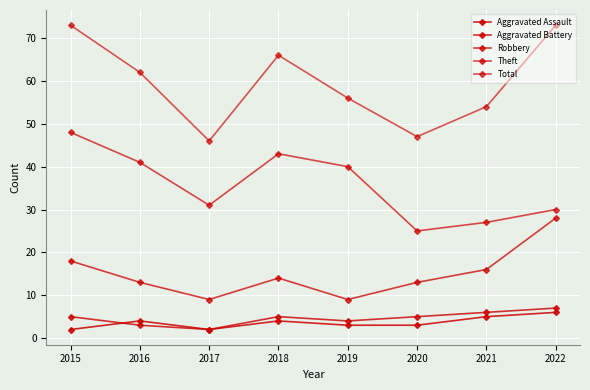

What is the difference between the highest and lowest values at 2019?

53